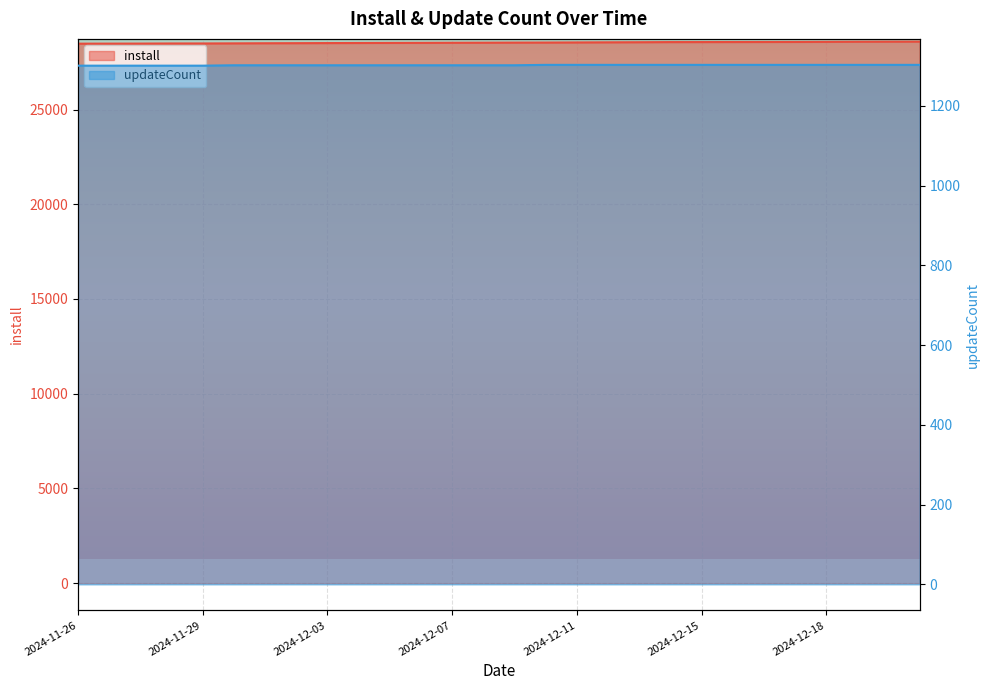

How many data points in install are less than 28533?

14